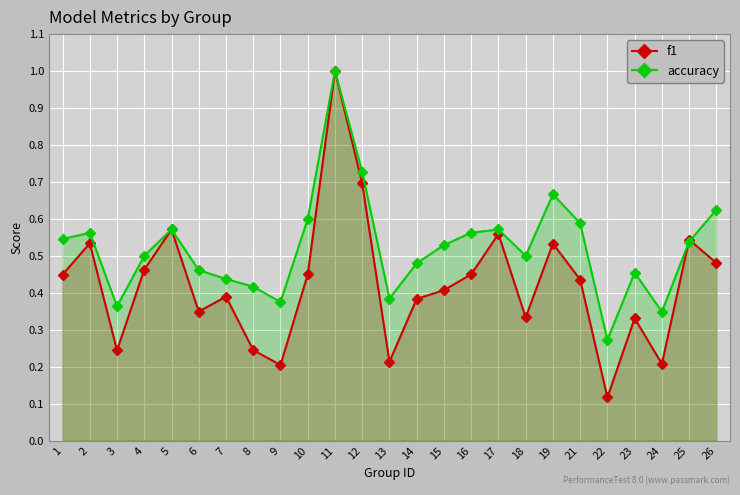

List the series in order of their overall mean, highest first.

accuracy, f1